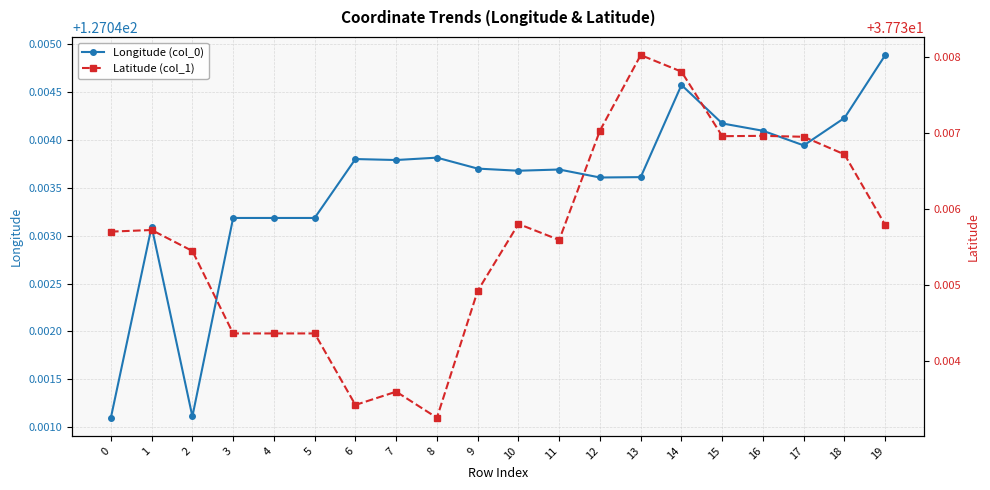

True or false: Latitude (col_1) and Longitude (col_0) cross at least once.

False